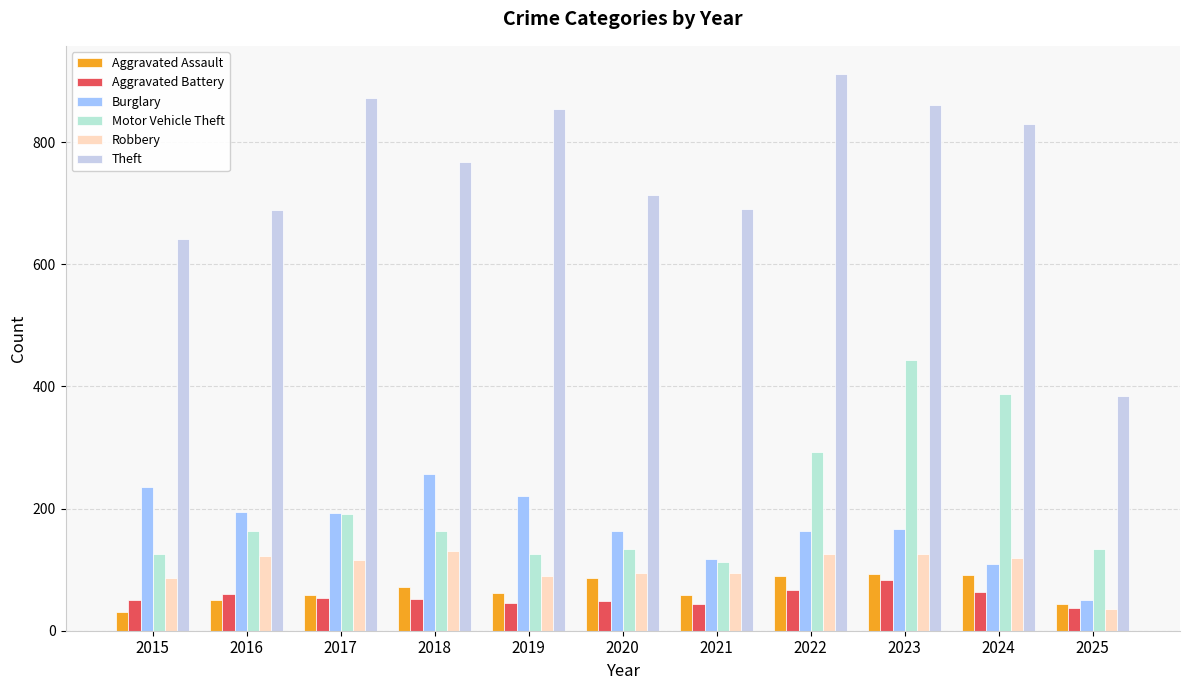

What is the minimum value shown in the chart?

31